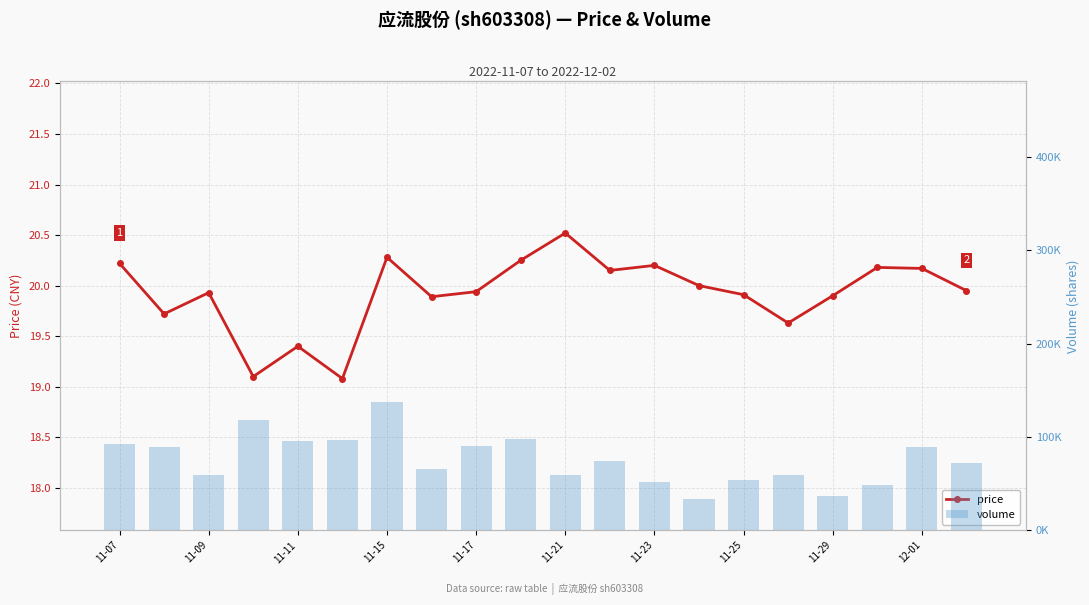

Rank the series by their average value, from highest to lowest.

volume, price